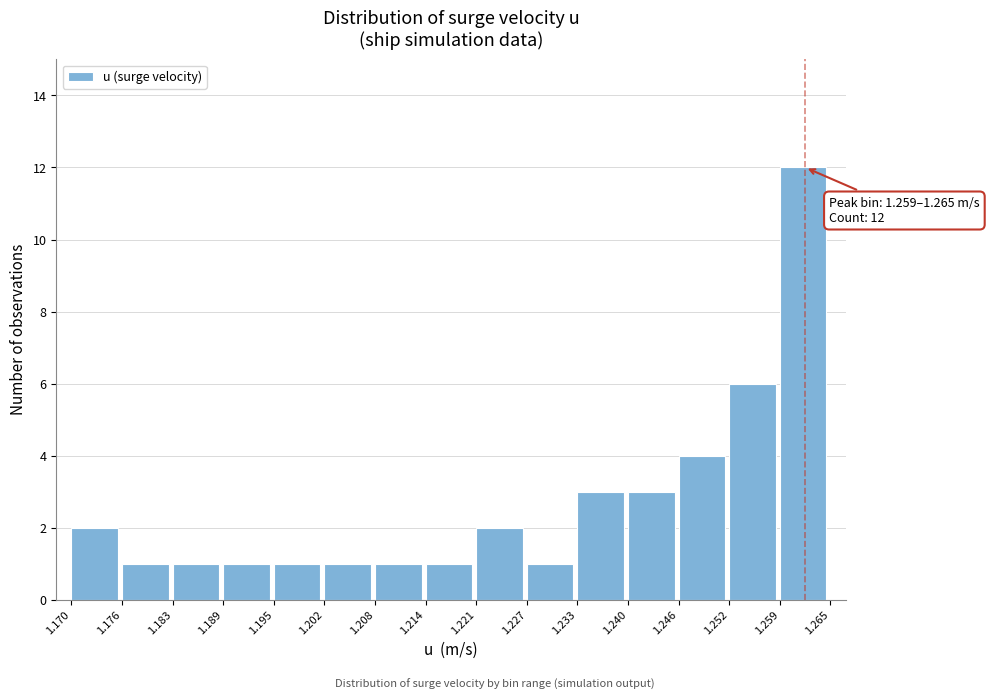

Over which range of the x-axis is the bar tallest?

1.259 to 1.265